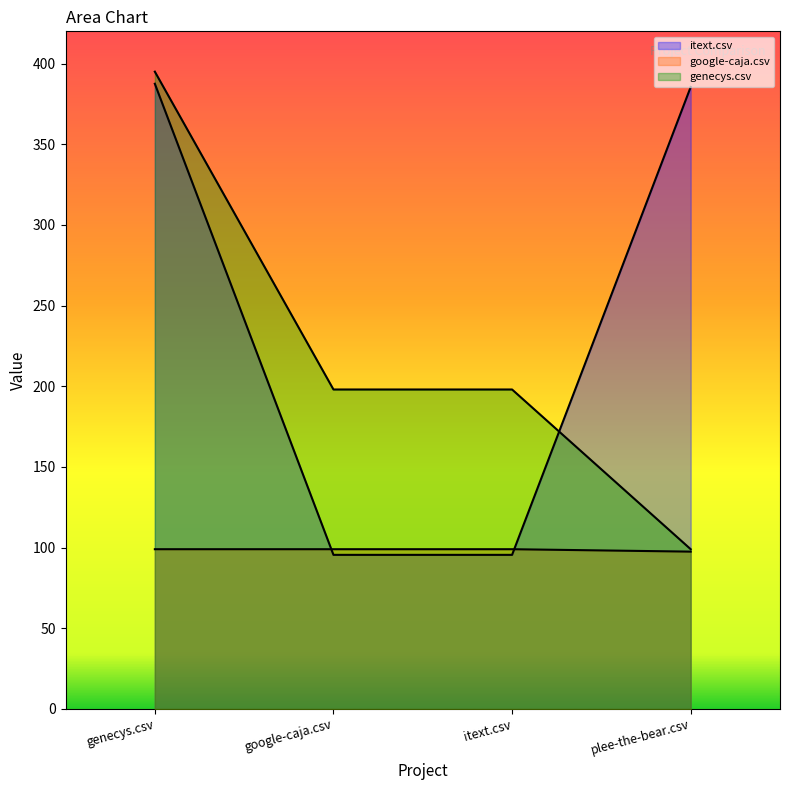

True or false: genecys.csv and itext.csv cross at least once.

True